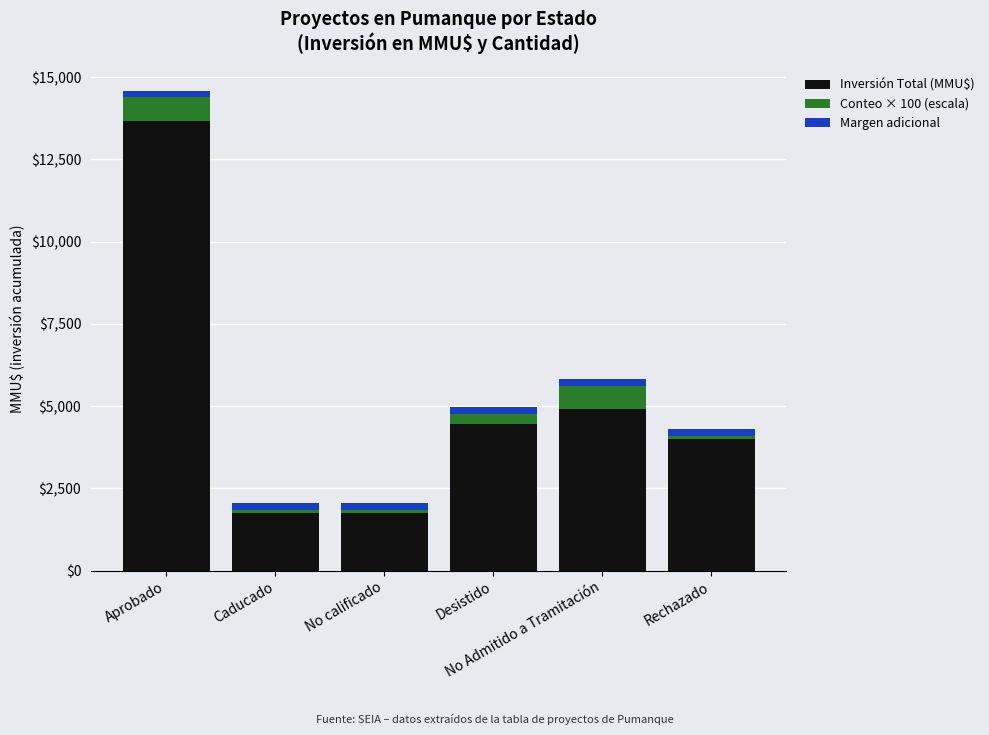

What is the lowest value of the Inversión Total (MMU$) series?

1750